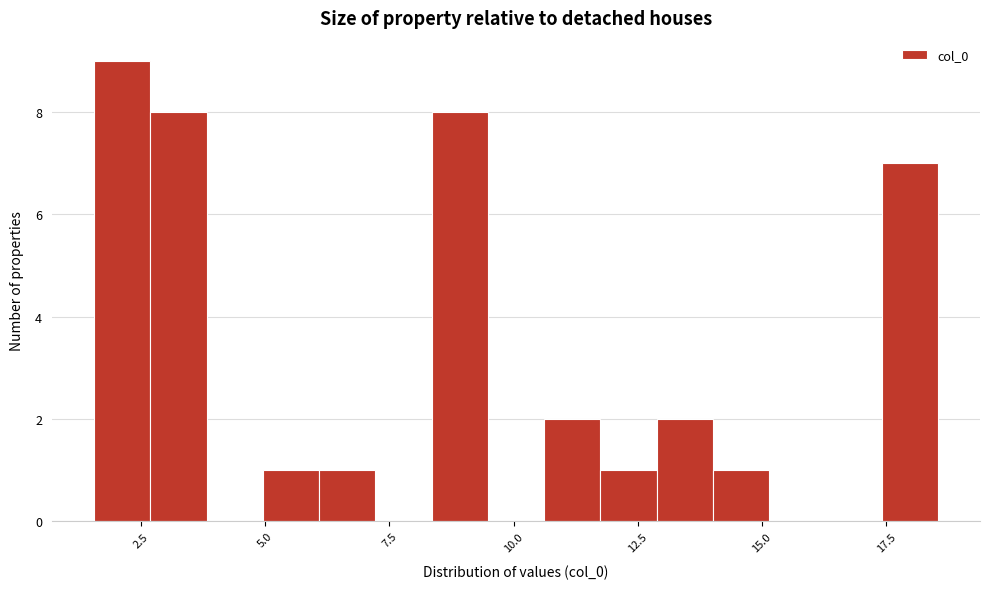

Around what value on the x-axis is the tallest bar? Give the approximate position of its centre, as read against the axis.

2.0